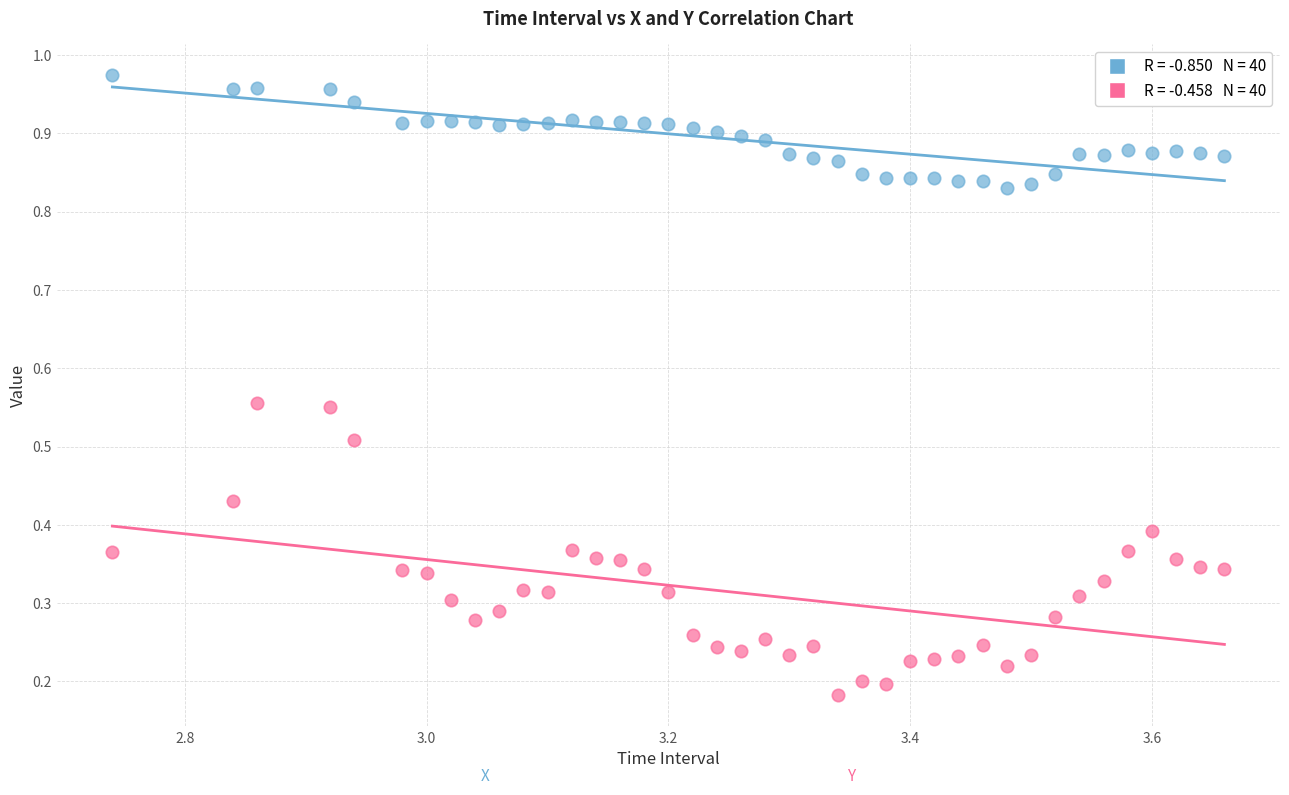

How many points are shown in the scatter plot?

80